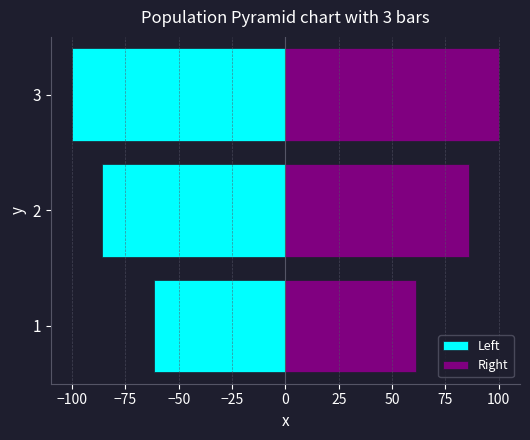

What is the sum of the Left values at 2 and 3?

-186.0